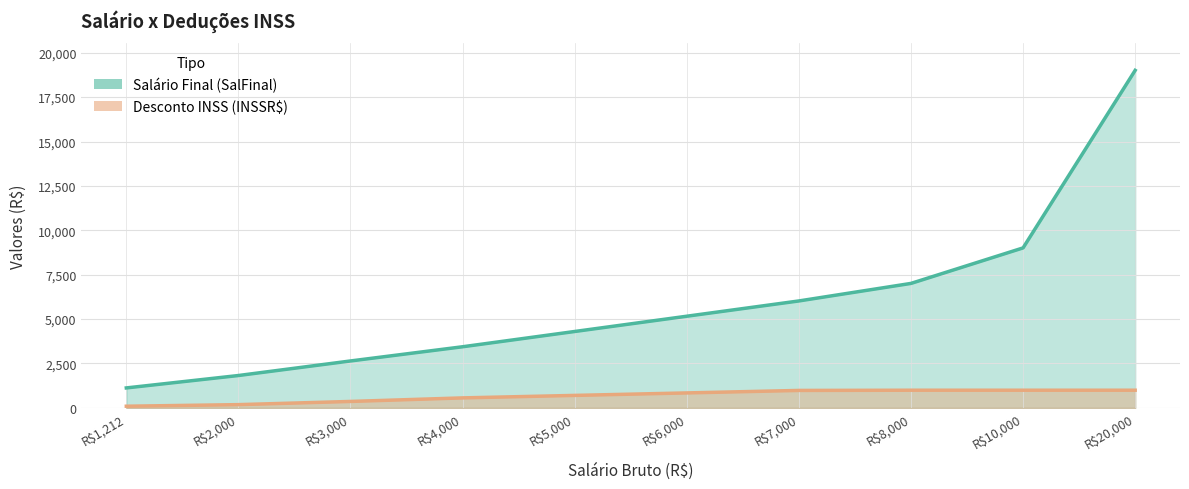

Rank the series by their maximum value, from highest to lowest.

SalFinal, INSSR$